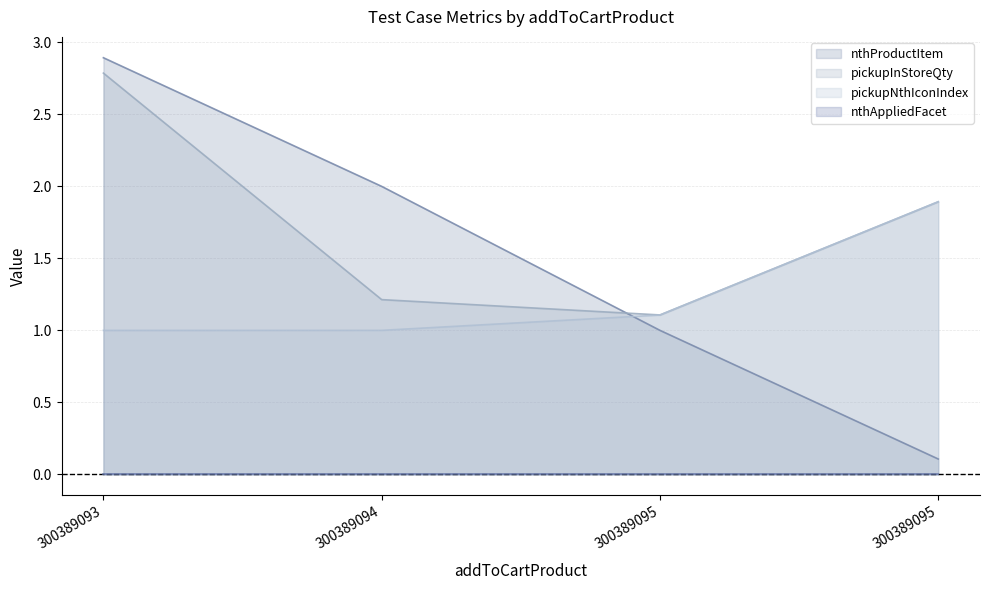

True or false: nthProductItem (line) and pickupNthIconIndex (line) intersect in this chart.

True